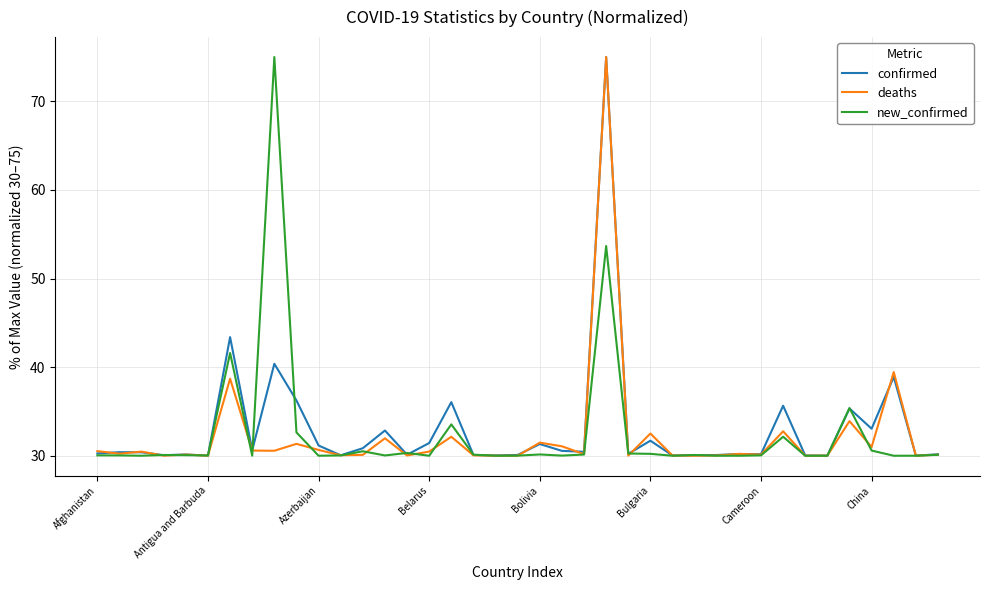

What is the minimum value shown in the chart?

30.0